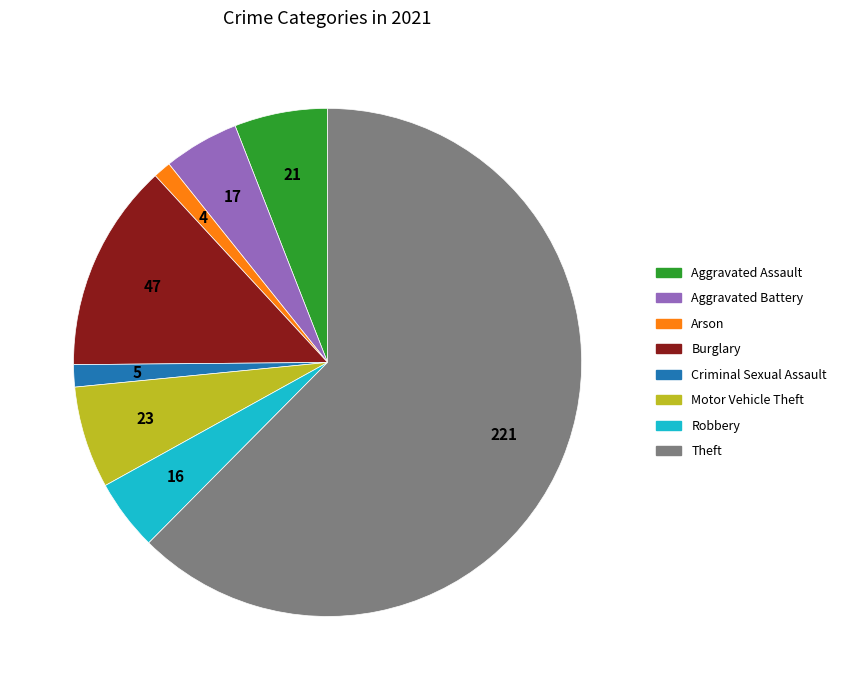

Is there any slice that represents more than half of the pie?

Yes